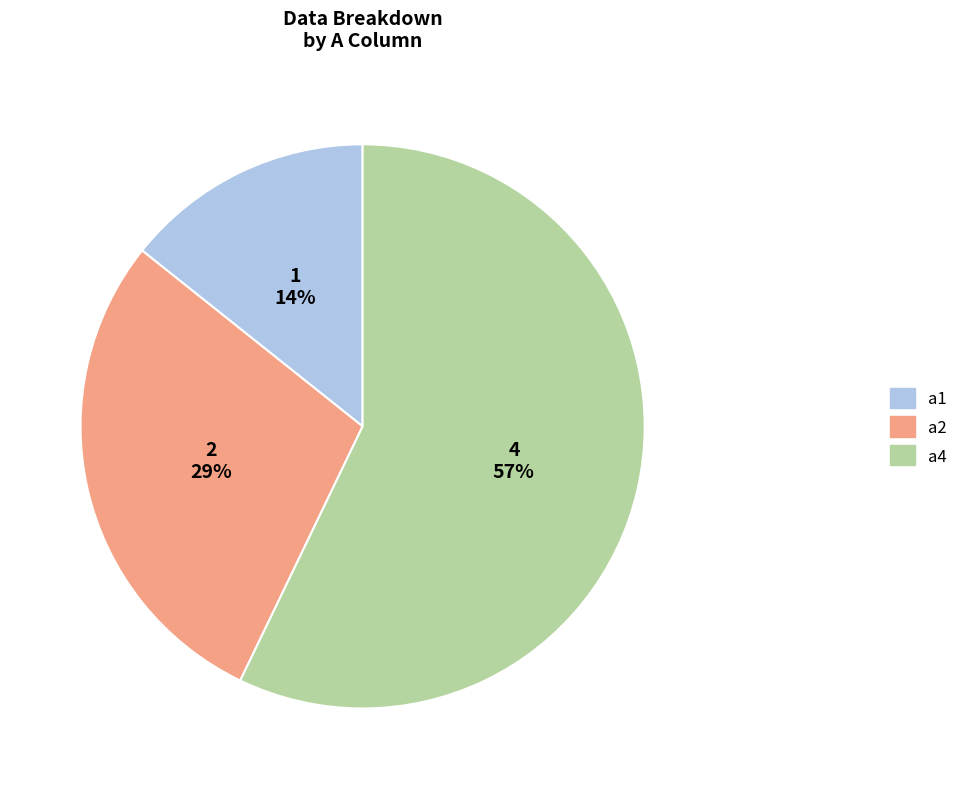

To the nearest percent, what portion does a4 represent?

57%